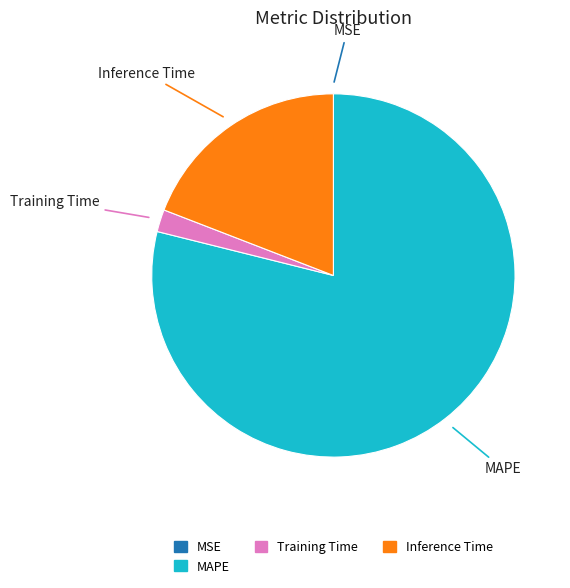

True or false: Inference Time accounts for 19% of the total.

True